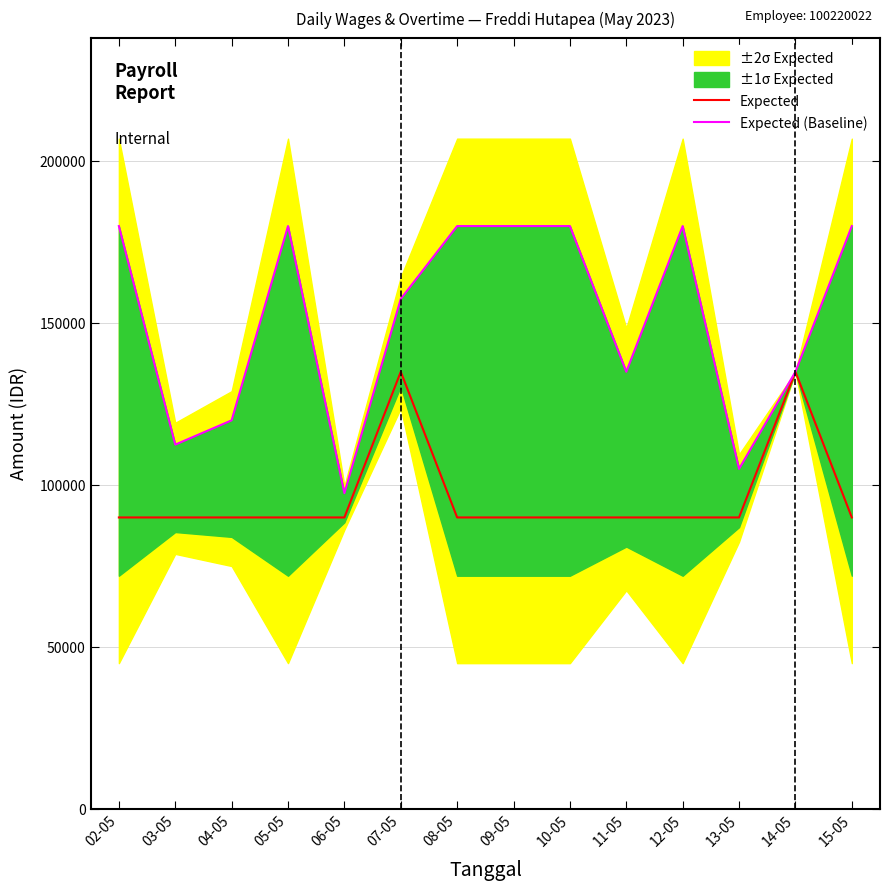

Reading left to right, transcribe all the data shown in this chart.

Expected: 02-05=90000	03-05=90000	04-05=90000	05-05=90000	06-05=90000	07-05=135000	08-05=90000	09-05=90000	10-05=90000	11-05=90000	12-05=90000	13-05=90000	14-05=135000	15-05=90000
Expected (Baseline): 02-05=180000	03-05=112500	04-05=120000	05-05=180000	06-05=97500	07-05=157500	08-05=180000	09-05=180000	10-05=180000	11-05=135000	12-05=180000	13-05=105000	14-05=135000	15-05=180000